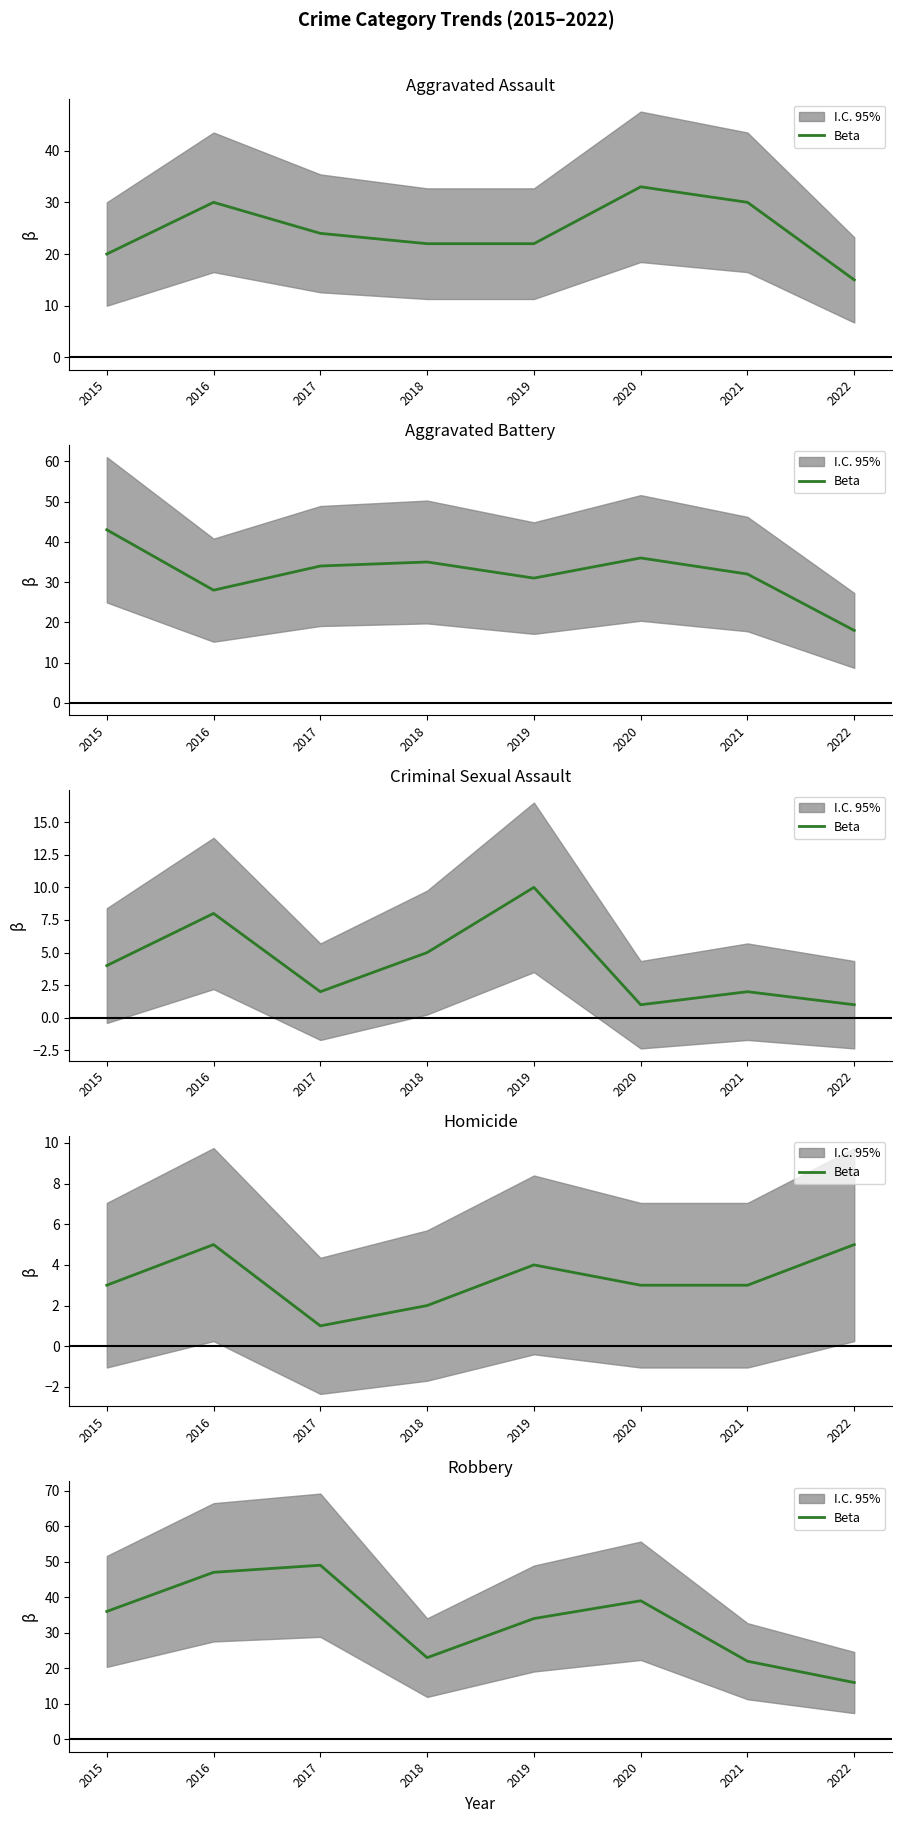

List the labels in order of value, largest first.

2017, 2016, 2020, 2015, 2019, 2018, 2021, 2022